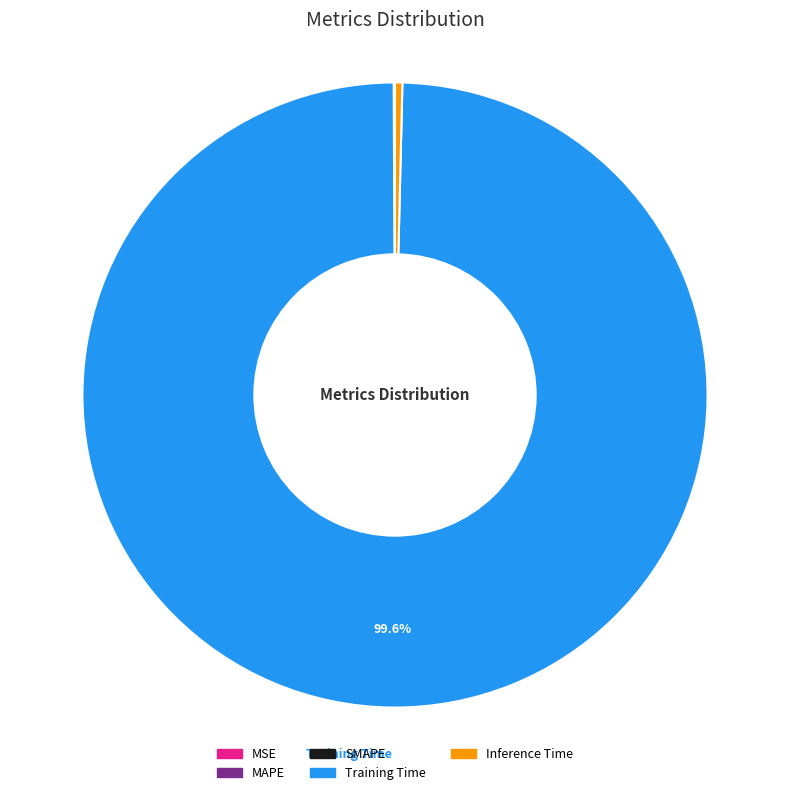

Which slice is the largest?

Training Time